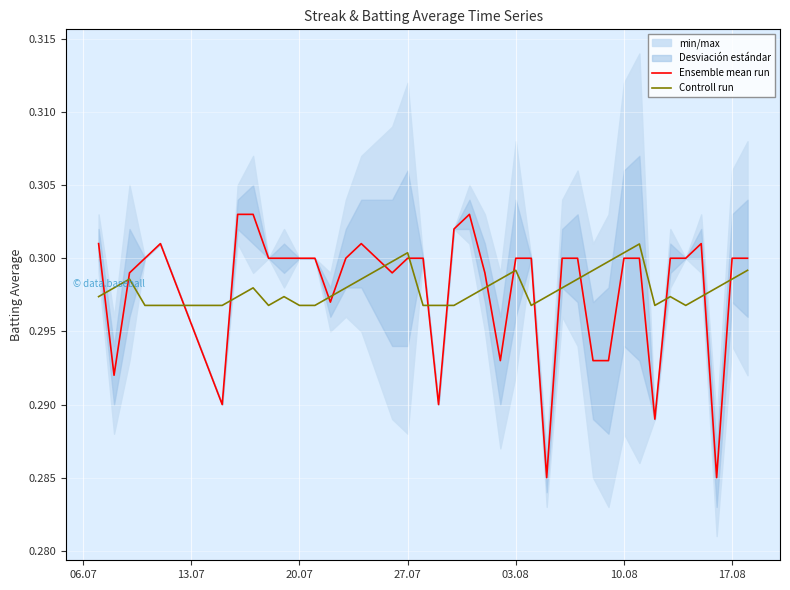

Reading left to right, list all the values displayed in this chart.

Ensemble mean run: 0.3	0.3	0.3	0.3	0.3	0.3	0.3	0.3	0.3	0.3	0.3	0.3	0.3	0.3	0.3	0.3	0.3	0.3	0.3	0.3	0.3	0.3	0.3	0.3	0.3	0.3	0.3	0.3	0.3	0.3	0.3	0.3	0.3	0.3	0.3	0.3	0.3	0.3	0.3	0.3
Controll run: 0.3	0.3	0.3	0.3	0.3	0.3	0.3	0.3	0.3	0.3	0.3	0.3	0.3	0.3	0.3	0.3	0.3	0.3	0.3	0.3	0.3	0.3	0.3	0.3	0.3	0.3	0.3	0.3	0.3	0.3	0.3	0.3	0.3	0.3	0.3	0.3	0.3	0.3	0.3	0.3